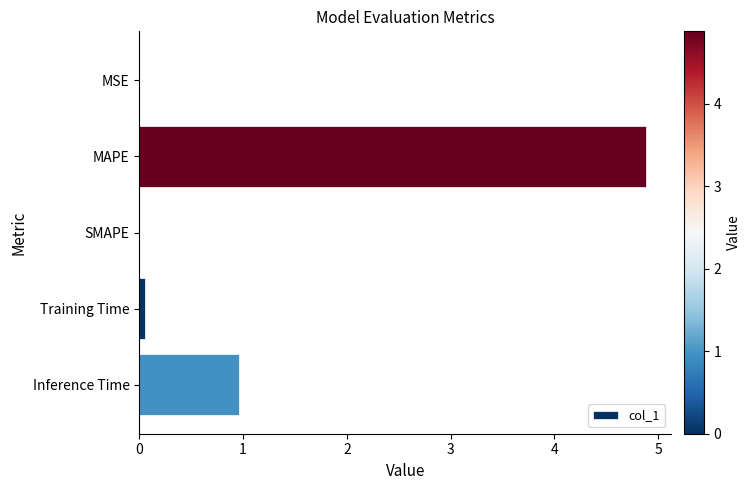

What is the sum of all values?

5.9